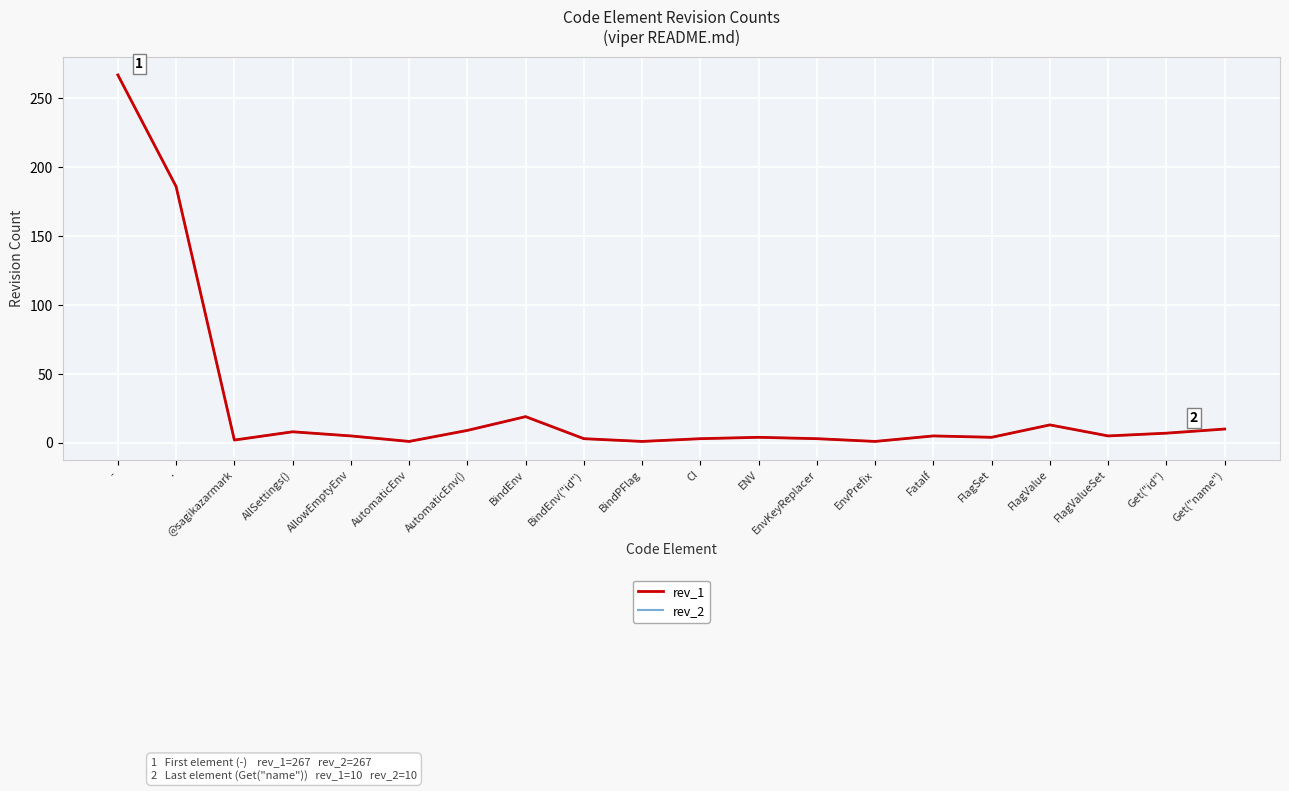

Does the chart display data point markers on the line(s)?

No